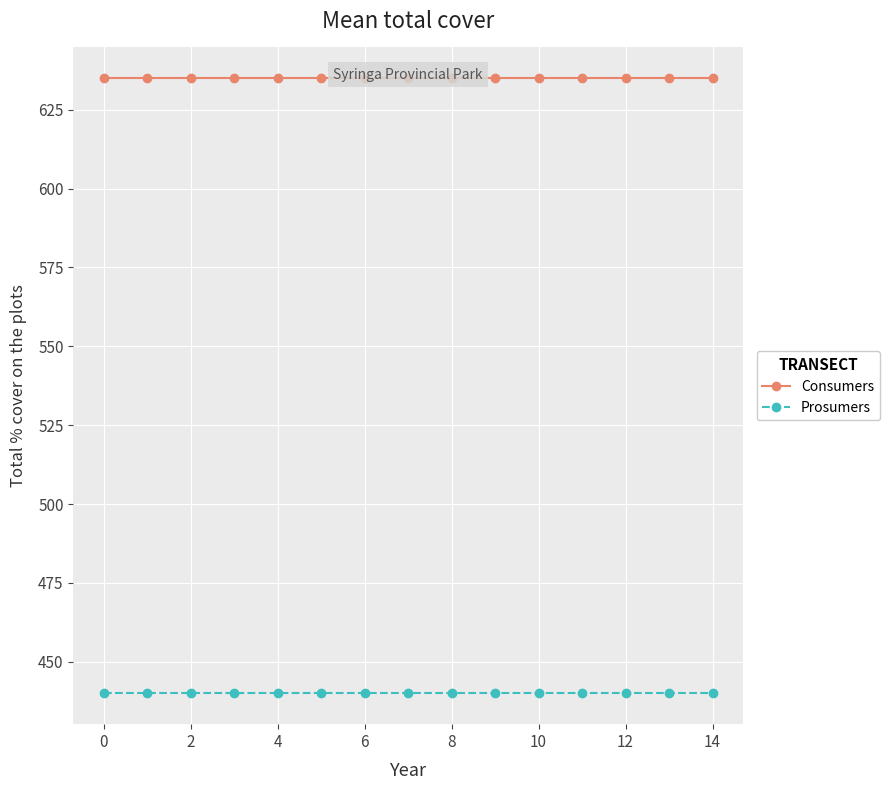

True or false: Prosumers has more than 2 points higher than both neighbors.

False